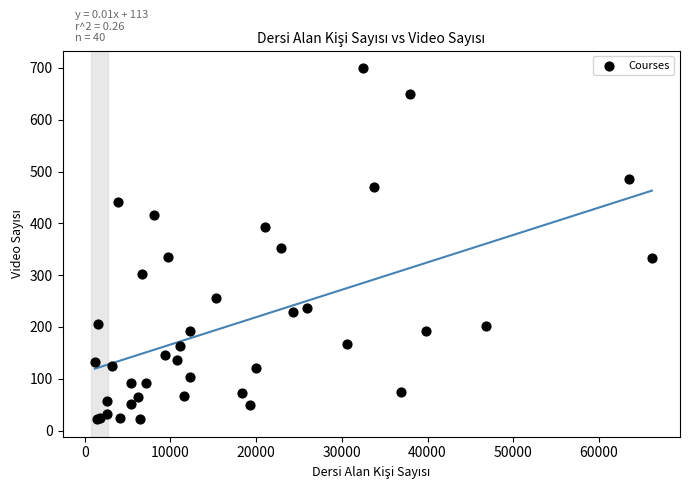

What Y value in the scatter plot is closest to 360?

352